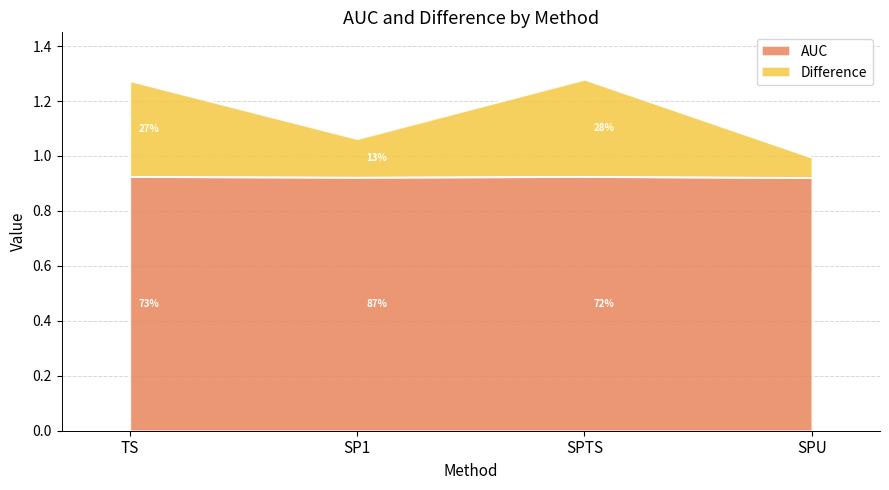

In Difference, how many points are higher than both neighbors (excluding endpoints)?

1